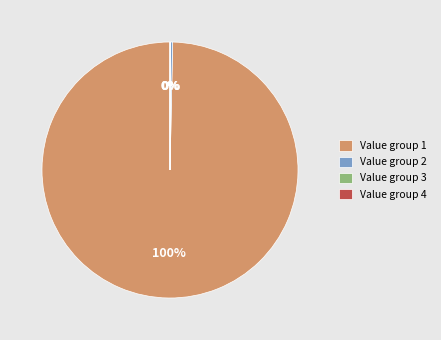

To the nearest percent, what percentage of the pie is Value group 1?

100%